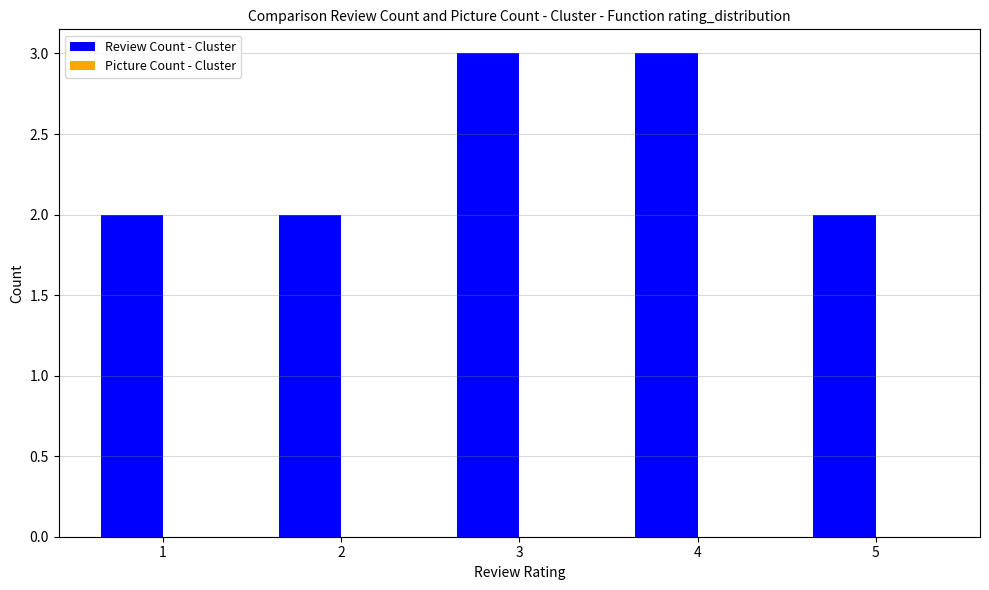

What is the greatest value displayed?

3